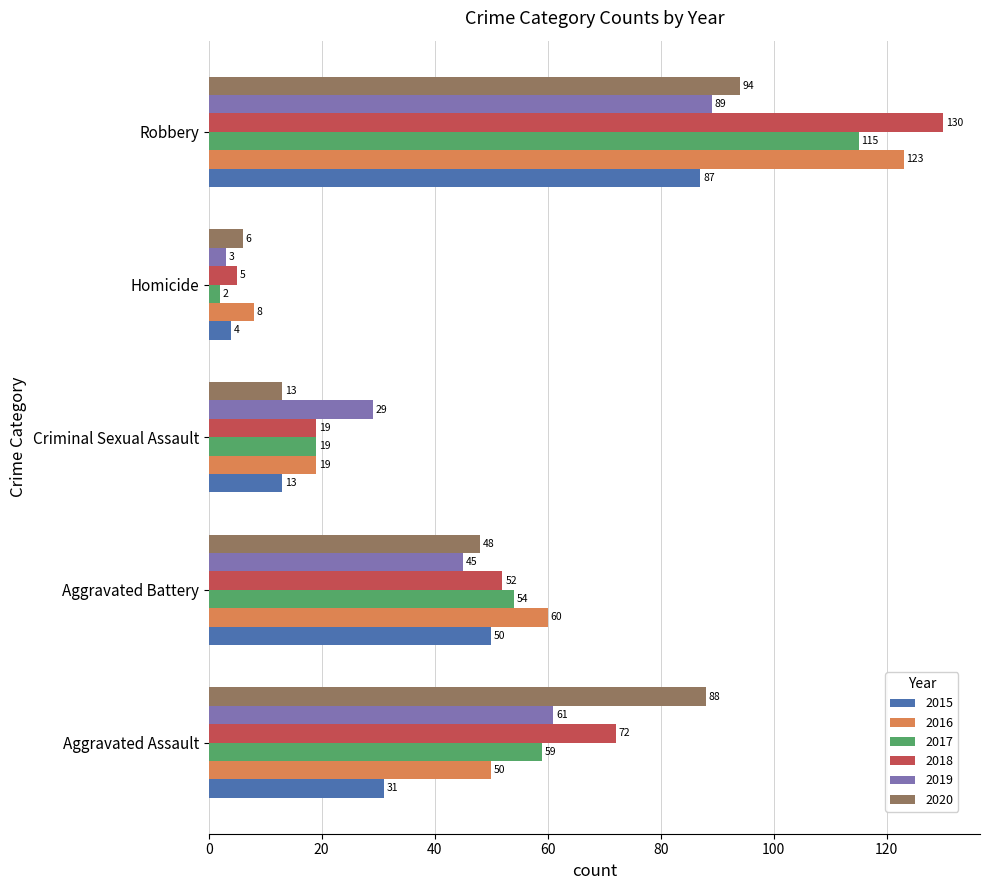

Rank the series by their maximum value, from lowest to highest.

2015, 2019, 2020, 2017, 2016, 2018